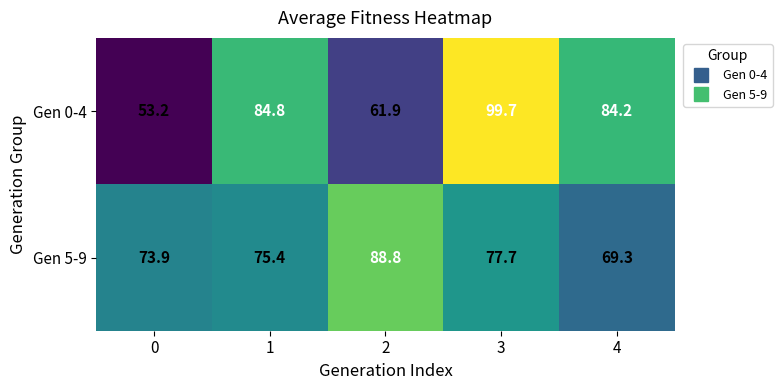

What value does the Gen 0-4 series have at 2?

61.9